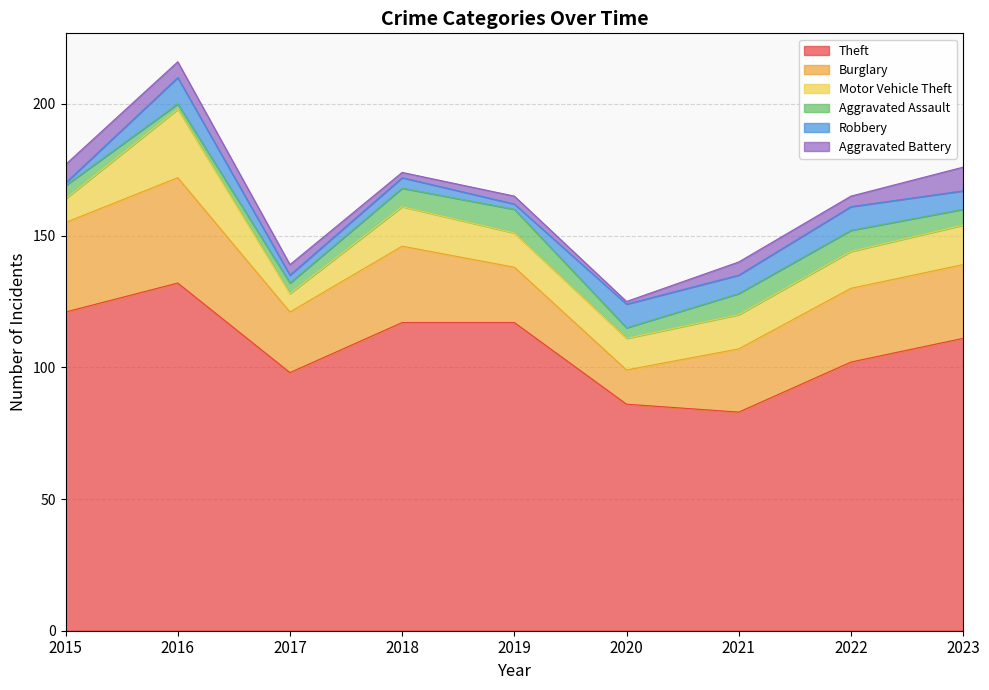

Reading left to right, what are all the values shown in this chart?

Theft: 121	132	98	117	117	86	83	102	111
Burglary: 34	40	23	29	21	13	24	28	28
Motor Vehicle Theft: 9	26	7	15	13	12	13	14	15
Aggravated Assault: 5	2	4	7	9	4	8	8	6
Robbery: 1	10	3	4	2	9	7	9	7
Aggravated Battery: 7	6	4	2	3	1	5	4	9